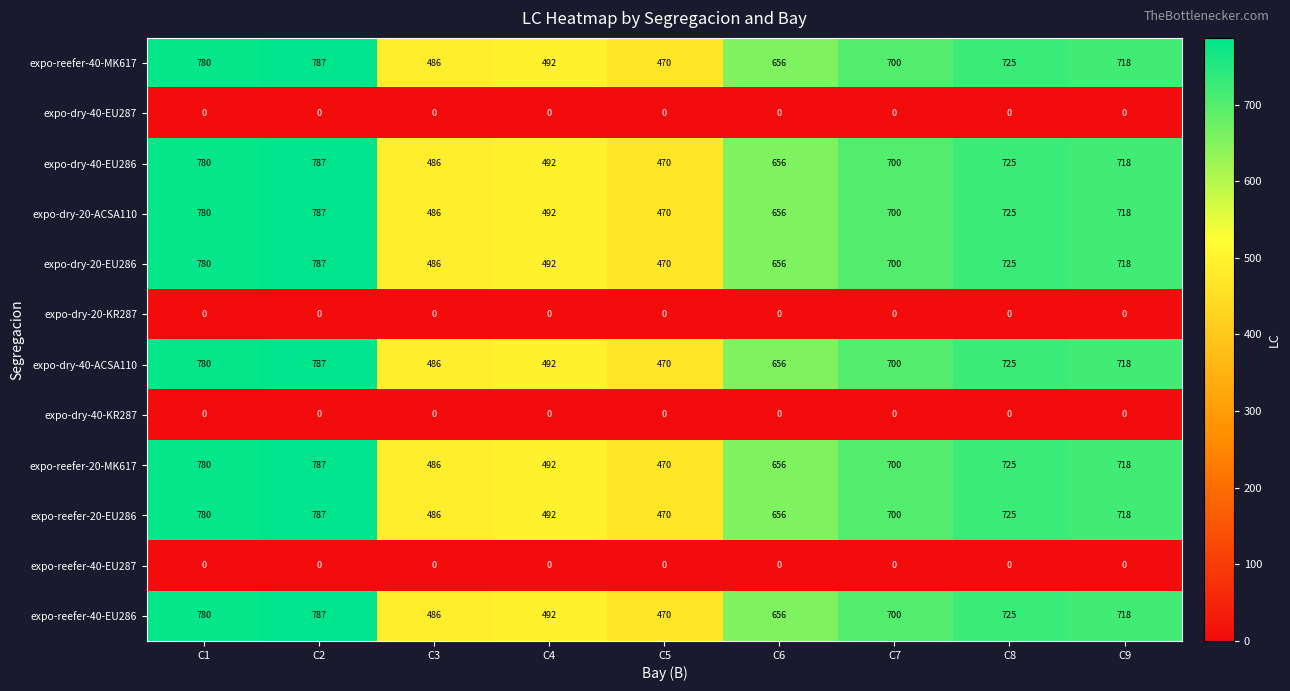

What is the highest value of the expo-reefer-40-MK617 series?

787